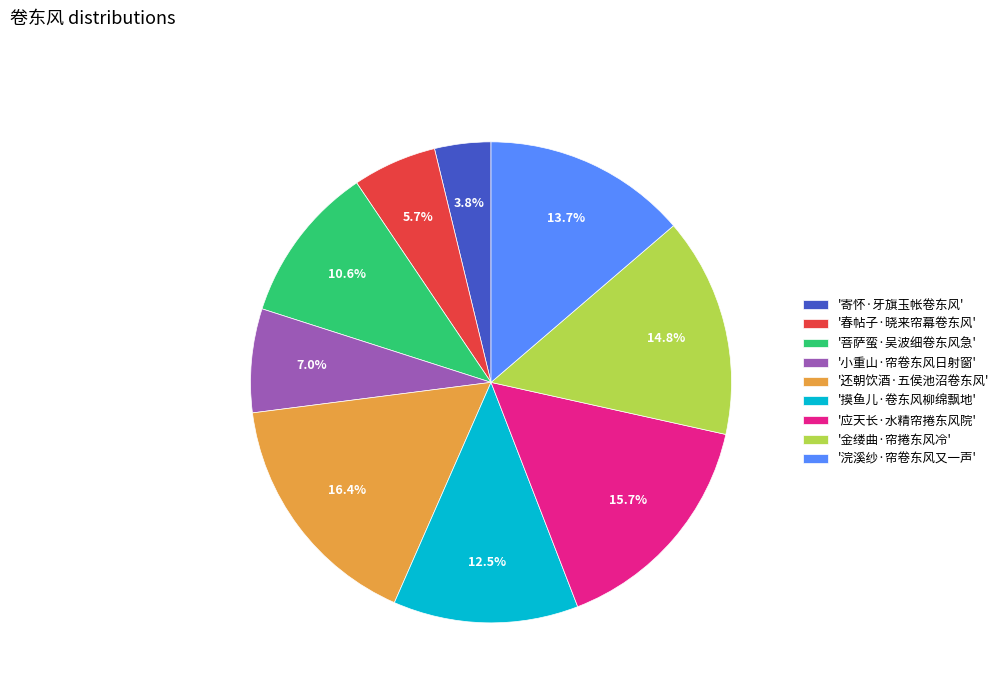

Is there a majority slice in this chart?

No